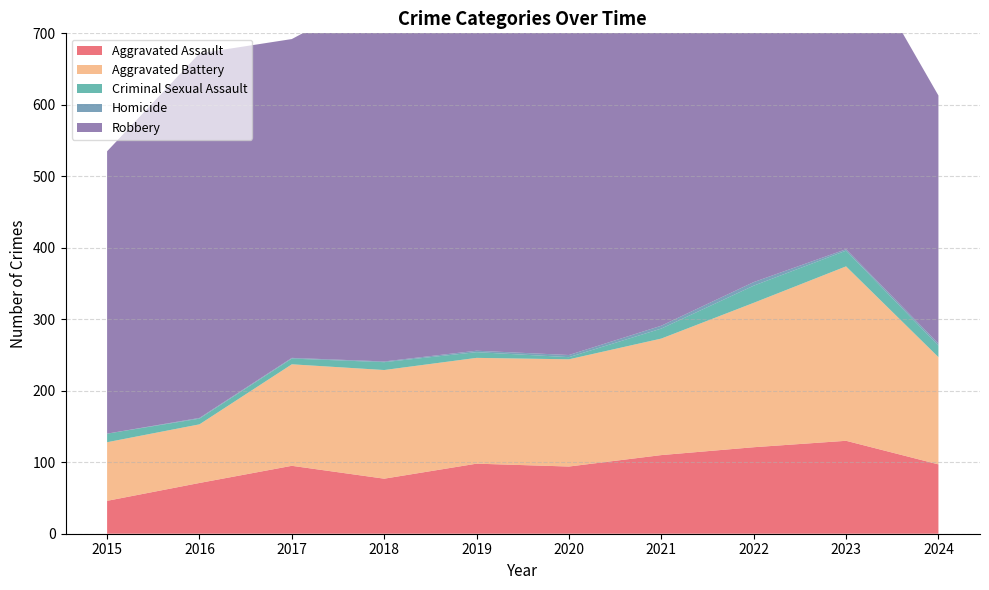

Reading left to right, what are all the values shown in this chart?

Aggravated Assault: 2015=46	2016=71	2017=95	2018=77	2019=98	2020=94	2021=110	2022=121	2023=130	2024=97
Aggravated Battery: 2015=82	2016=82	2017=142	2018=152	2019=148	2020=150	2021=163	2022=202	2023=244	2024=150
Criminal Sexual Assault: 2015=12	2016=8	2017=8	2018=11	2019=8	2020=3	2021=14	2022=24	2023=22	2024=16
Homicide: 2015=0	2016=1	2017=1	2018=1	2019=2	2020=3	2021=4	2022=5	2023=2	2024=3
Robbery: 2015=395	2016=510	2017=446	2018=520	2019=591	2020=450	2021=484	2022=521	2023=440	2024=347